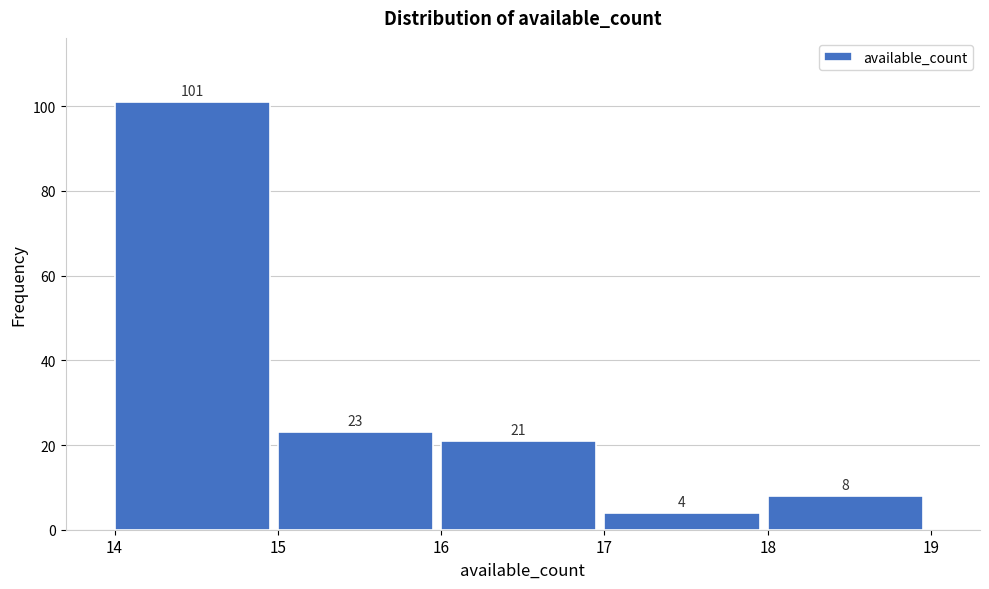

Reading right to left, list all the values displayed in this chart.

18=8	17=4	16=21	15=23	14=101